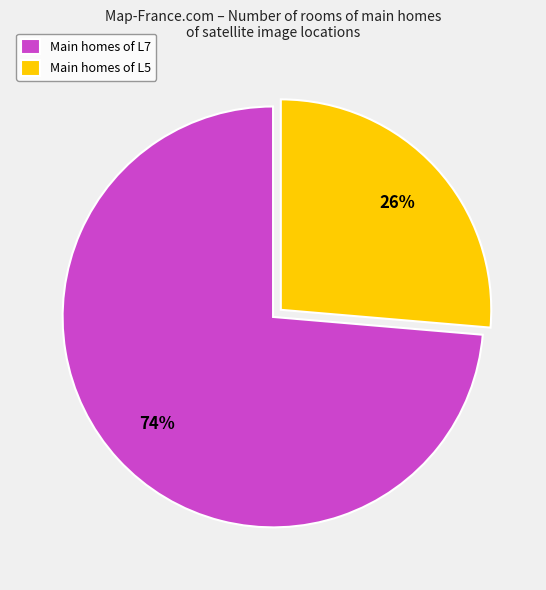

Do Main homes of L7 and Main homes of L5 together represent more than half of the pie?

Yes